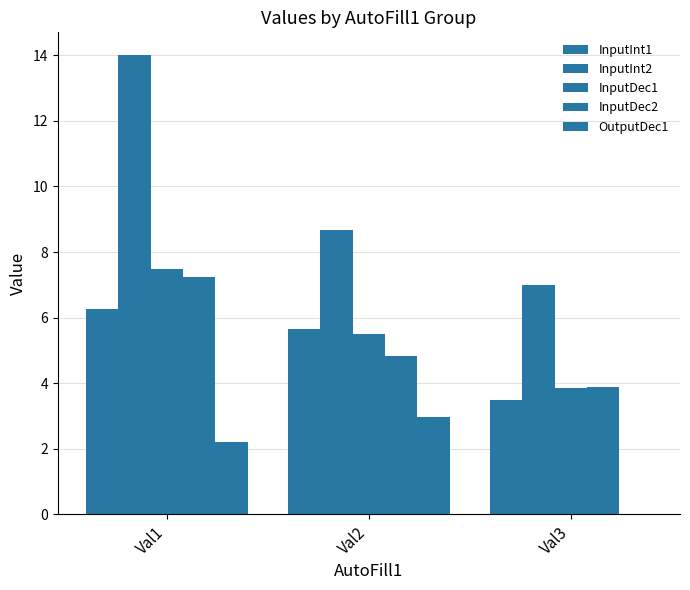

Count the number of data series in this chart.

5